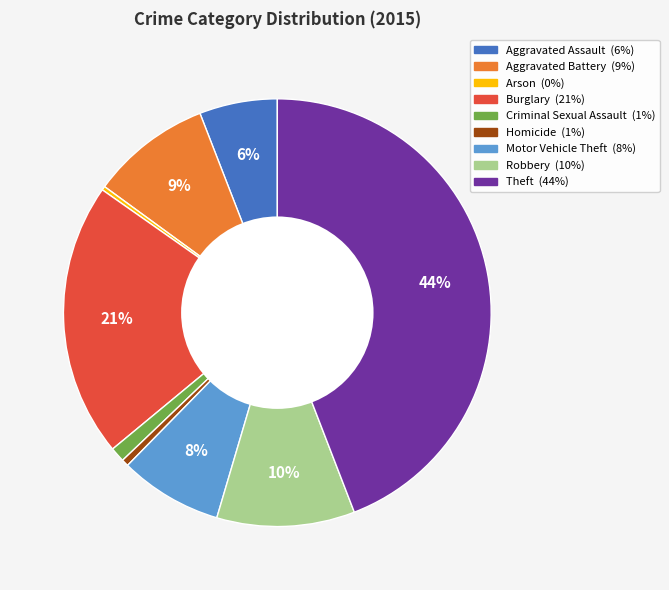

Combined, do Arson and Aggravated Battery account for over 50%?

No